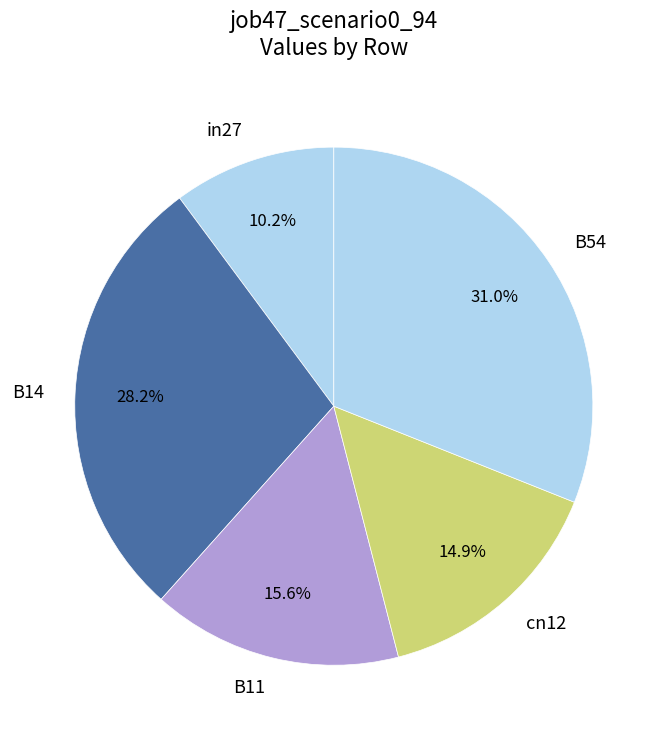

Does any single category account for the majority?

No